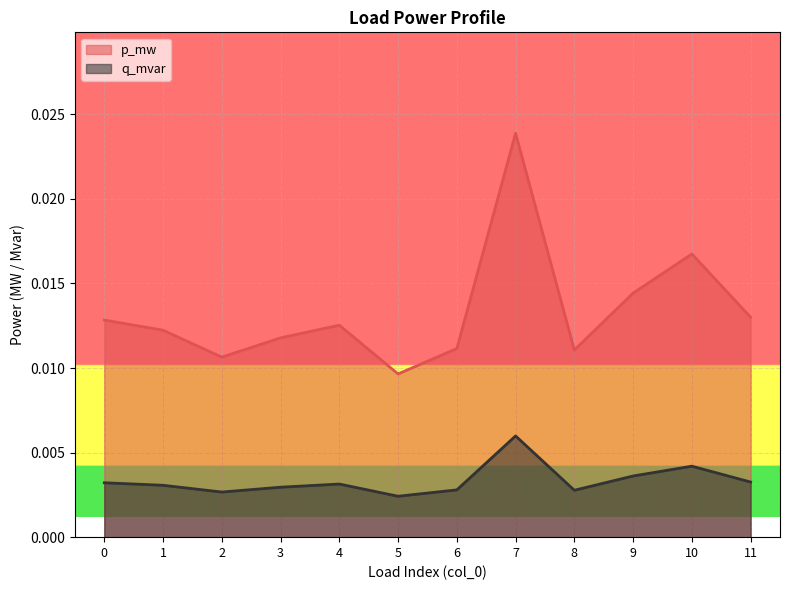

How many lines are shown in the chart?

2